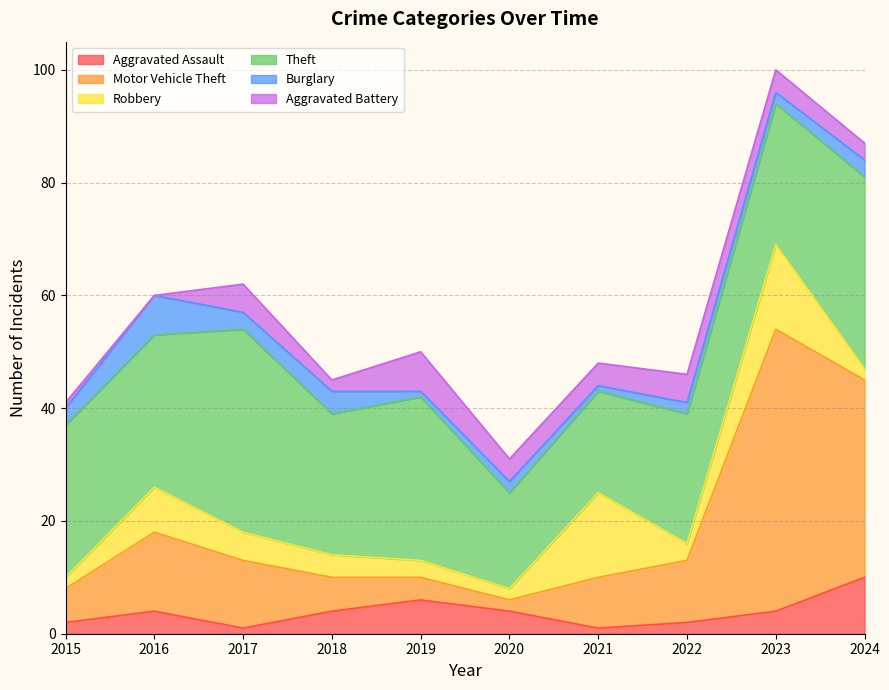

Between 2017 and 2023, which series saw the biggest shift?

Motor Vehicle Theft